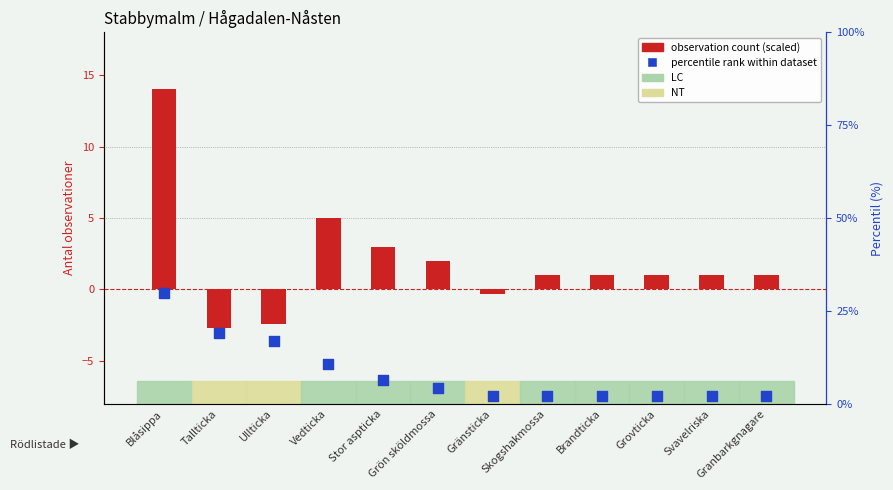

Which series has the largest total across all categories?

percentile rank within dataset